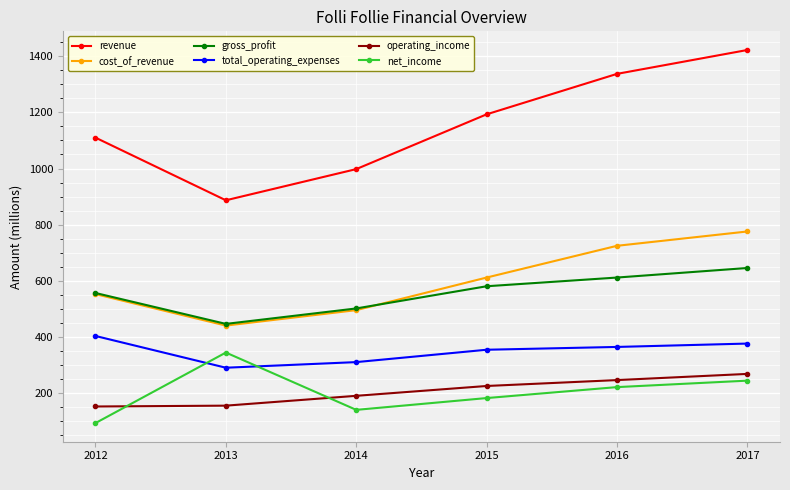

What is the average value of the operating_income series?

207